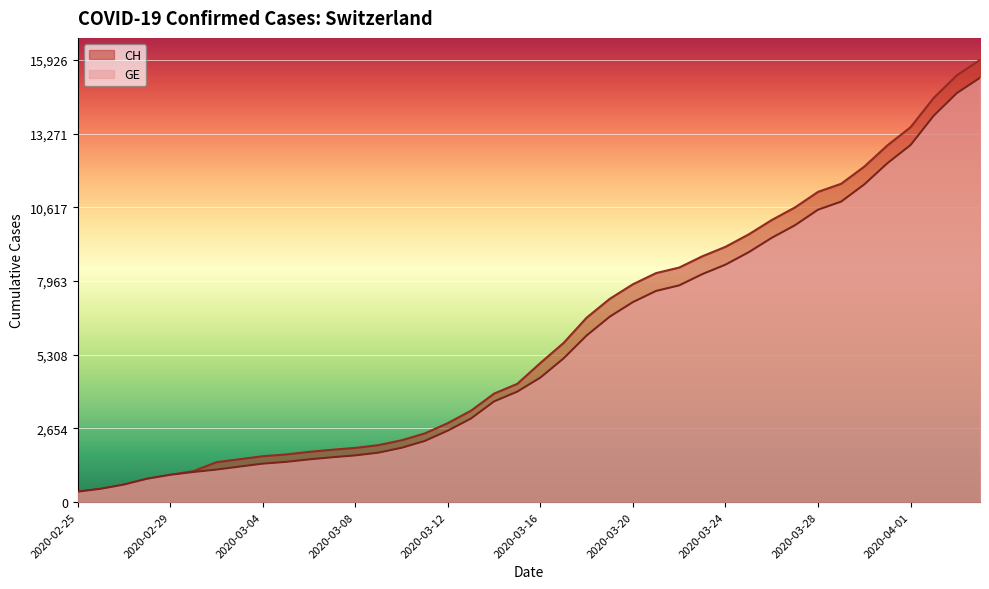

Which label corresponds to the smallest value in the chart?

2020-02-25